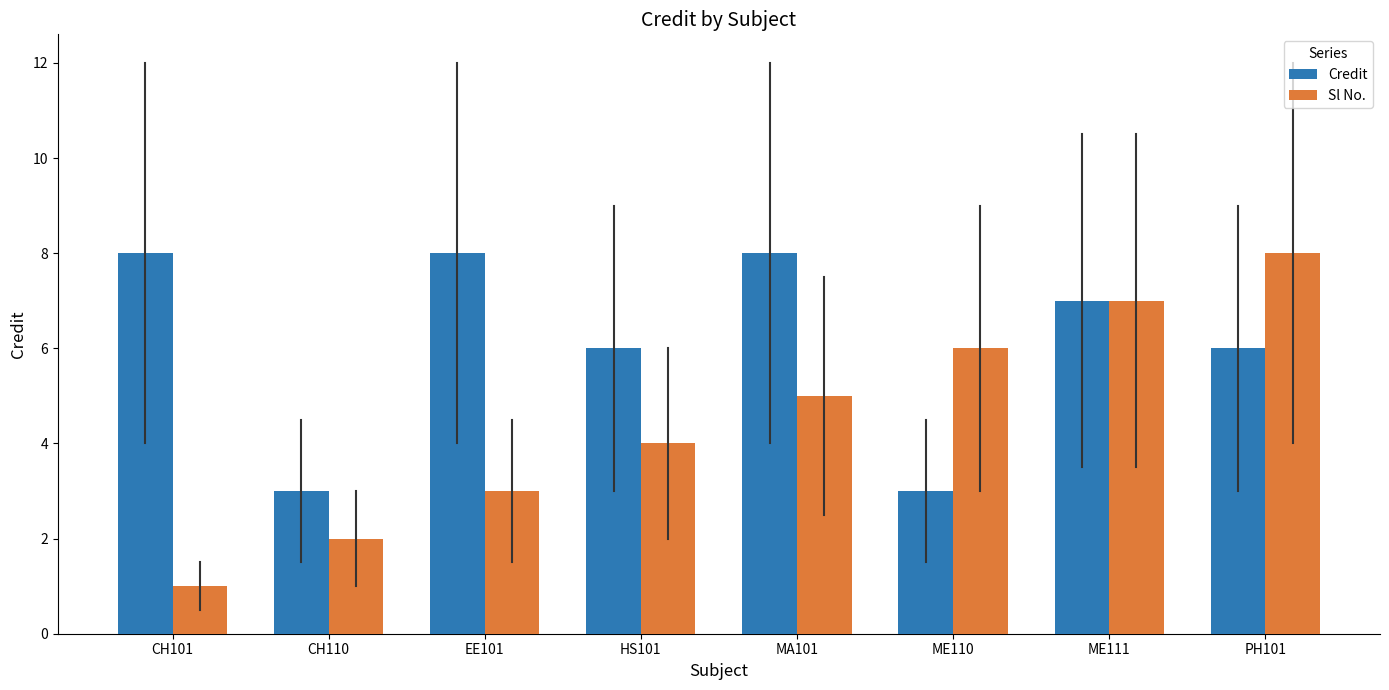

Reading left to right, transcribe all the data shown in this chart.

Credit: CH101=8	CH110=3	EE101=8	HS101=6	MA101=8	ME110=3	ME111=7	PH101=6
Sl No.: CH101=1	CH110=2	EE101=3	HS101=4	MA101=5	ME110=6	ME111=7	PH101=8